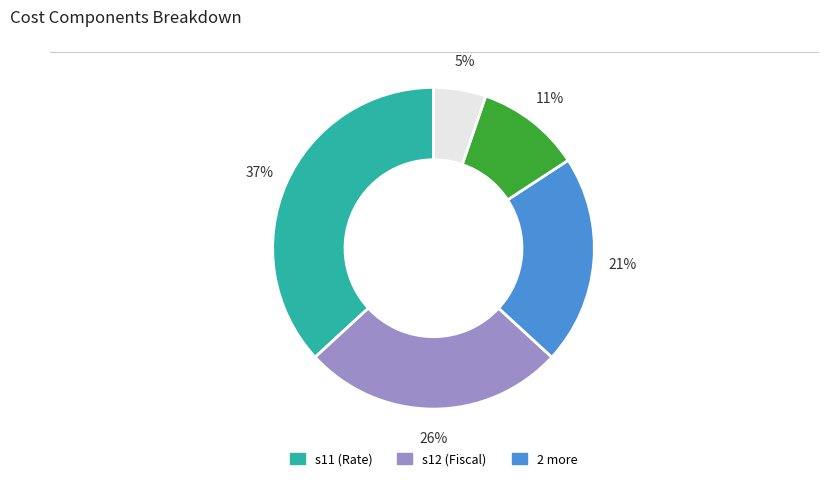

To the nearest percent, what is the average slice percentage?

20%